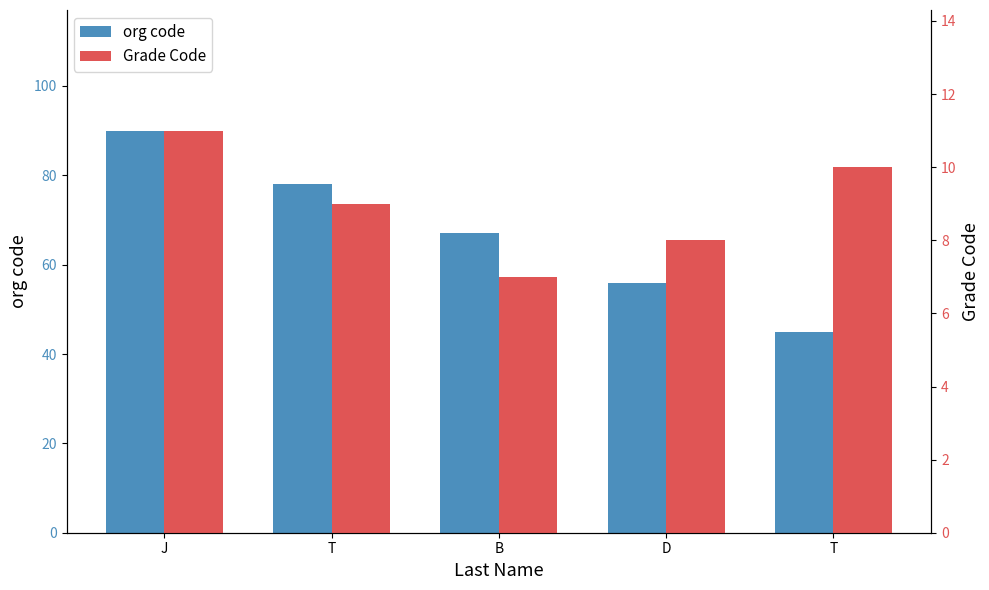

The value of org code at J is 90. True or false?

True